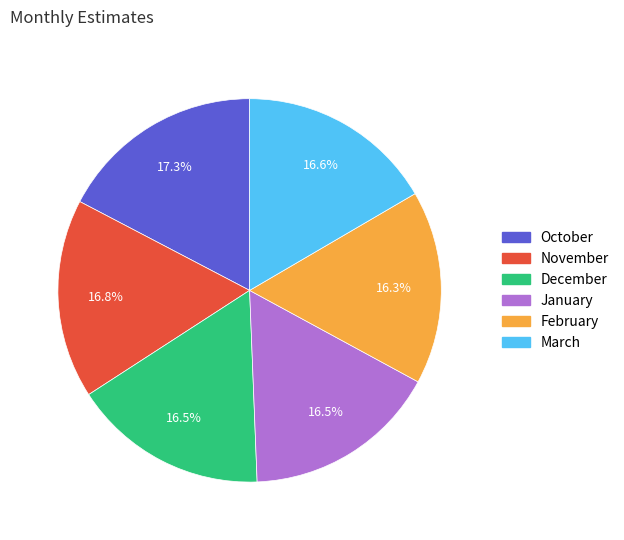

Is the sum of October and January greater than half?

No